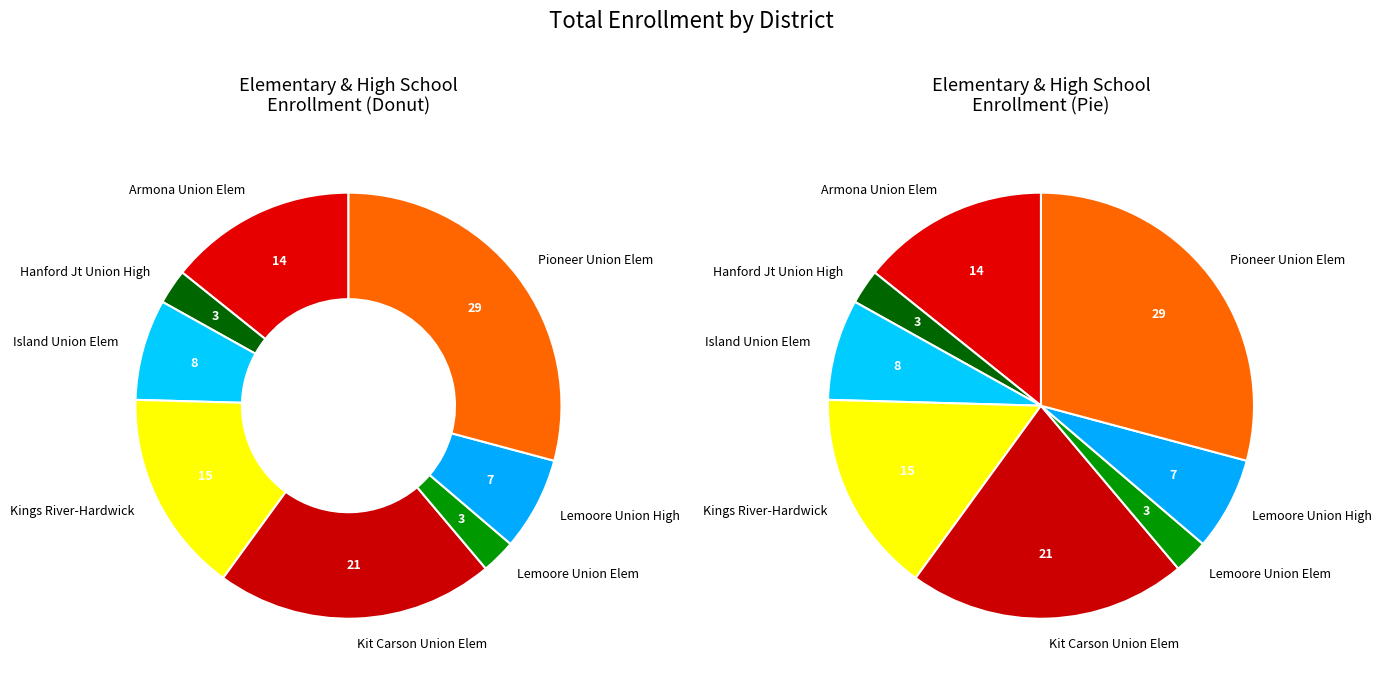

What is the ratio of the value at Lemoore Union High to the value at Kings River-Hardwick Union Elementary?

0.5